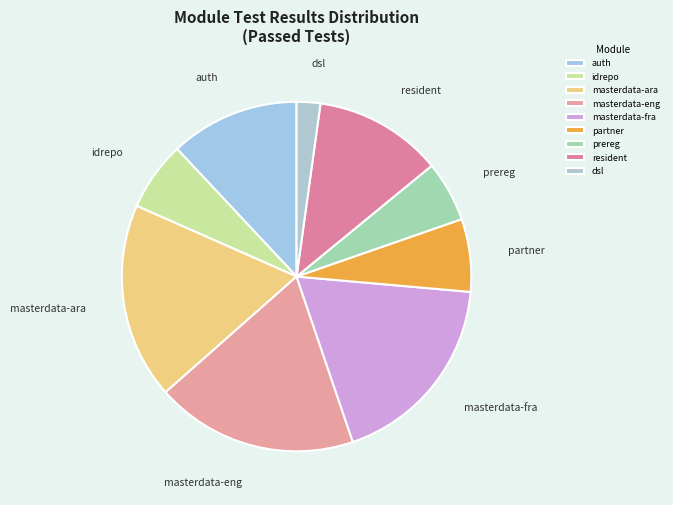

Is there any slice that represents more than half of the pie?

No